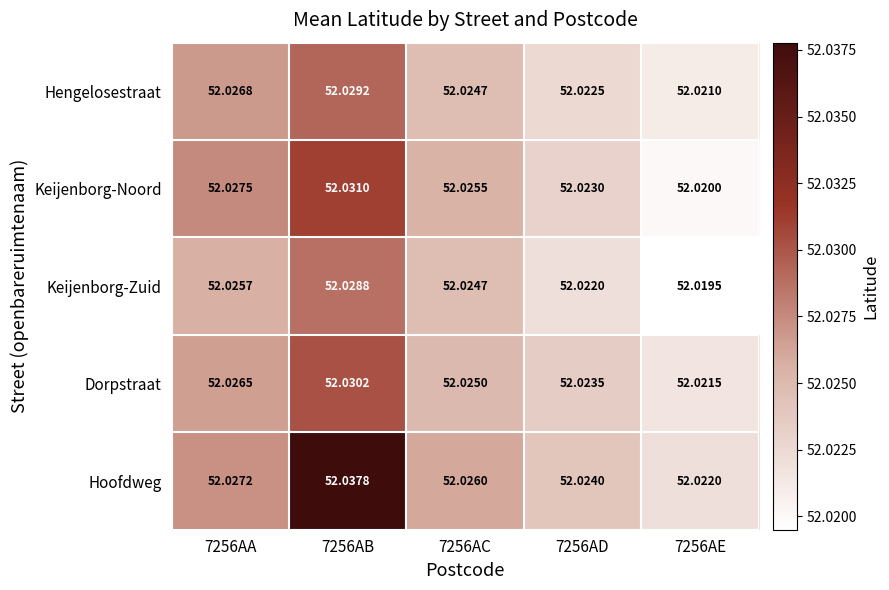

Which series has the largest range (max minus min)?

Hoofdweg